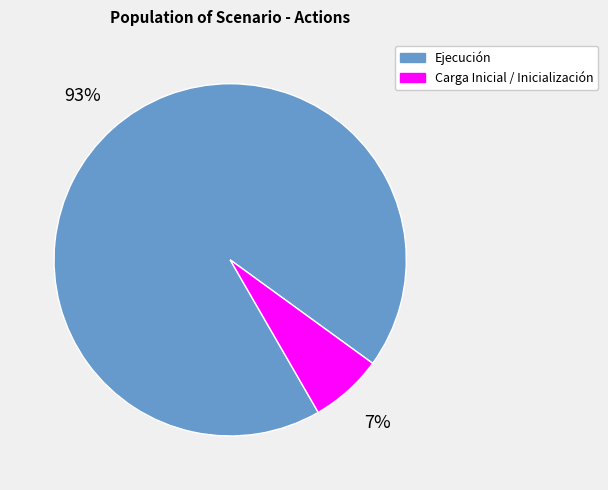

What is the smallest slice in the pie chart?

Carga Inicial / Inicialización